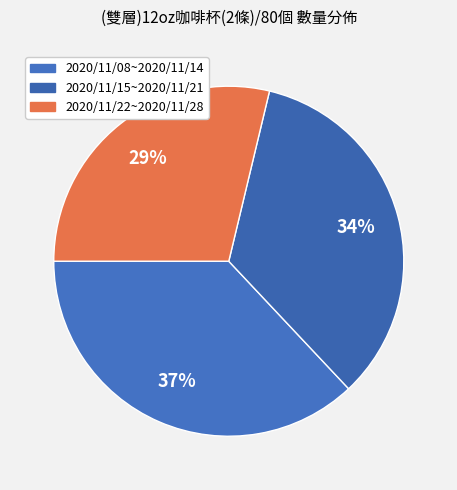

To the nearest percent, what portion does 2020/11/15~2020/11/21 represent?

34%